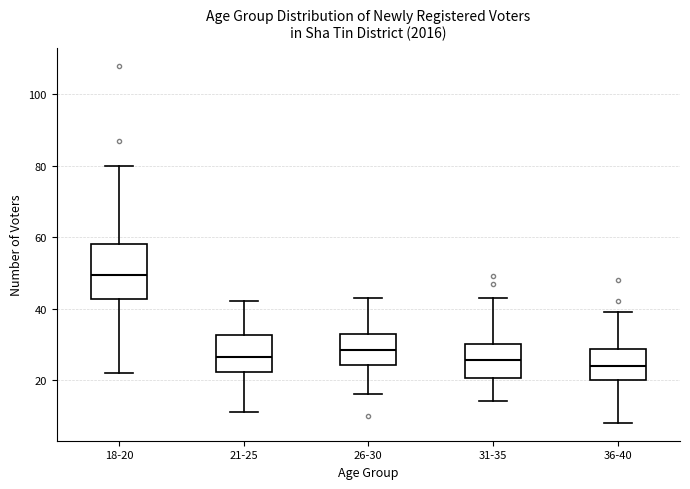

Reading left to right, read every box against the y-axis: the position of its median line, the range the box covers, and the ends of its whiskers. The values are not printed on the chart, so give them approximately, as read against the axis.

18-20: median 50, box 42 to 58, whiskers 22 to 80
21-25: median 26, box 22 to 32, whiskers 12 to 42
26-30: median 28, box 24 to 34, whiskers 16 to 44
31-35: median 26, box 20 to 30, whiskers 14 to 44
36-40: median 24, box 20 to 28, whiskers 8 to 40